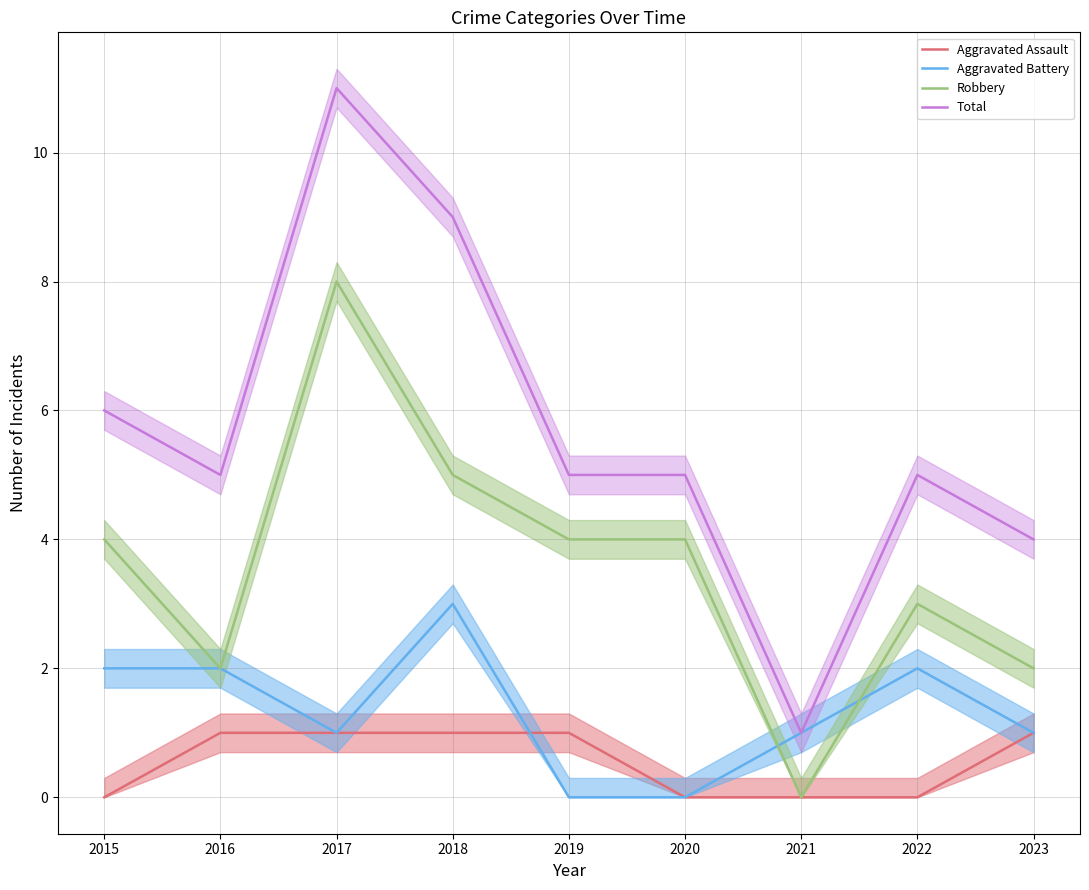

Reading left to right, list all the values displayed in this chart.

Aggravated Assault: 0	1	1	1	1	0	0	0	1
Aggravated Battery: 2	2	1	3	0	0	1	2	1
Robbery: 4	2	8	5	4	4	0	3	2
Total: 6	5	11	9	5	5	1	5	4